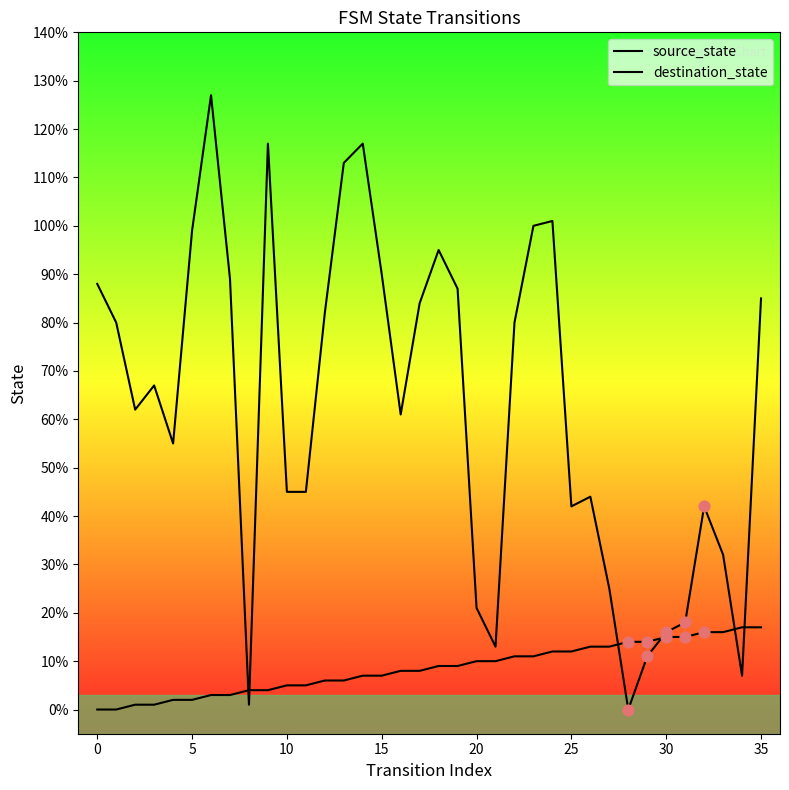

Which series reaches the maximum Y coordinate?

destination_state